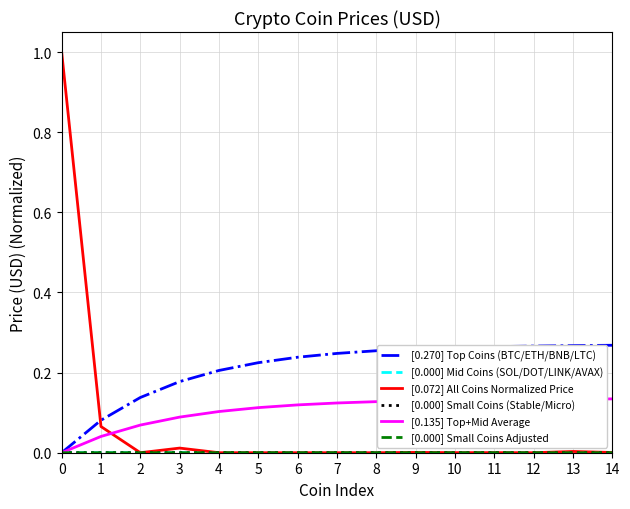

How many values in [0.135] Top+Mid Average are above zero?

14